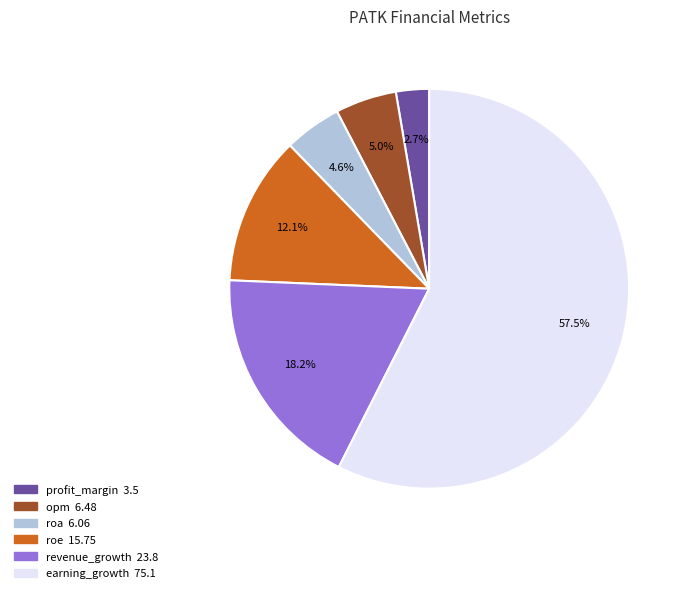

Do earning_growth and profit_margin together represent more than half of the pie?

Yes